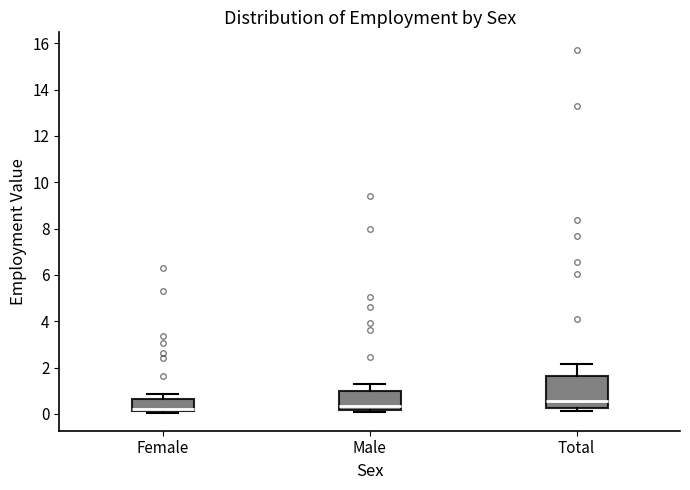

Comparing the boxes themselves (not the whiskers), which one is the tallest?

Total